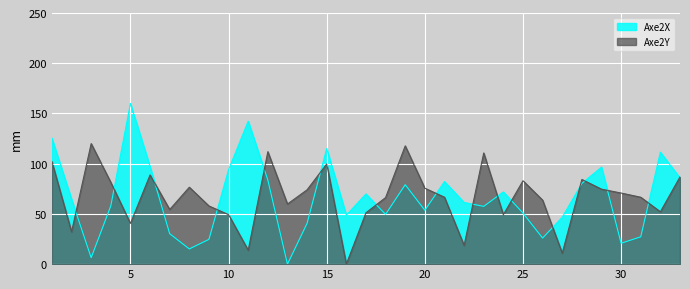

Which series has the largest total across all categories?

Axe2Y